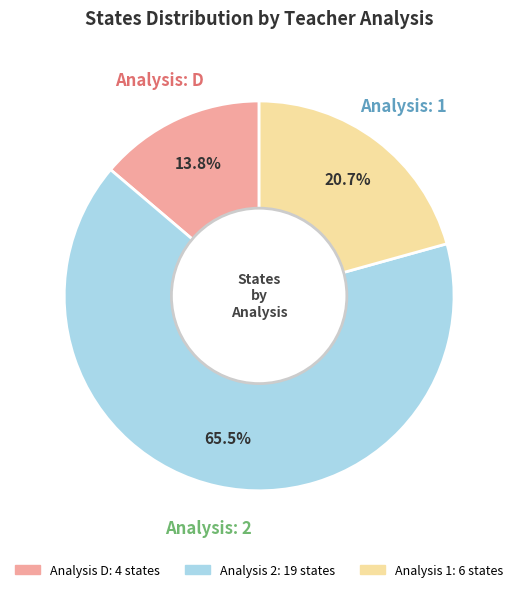

Is there any slice that represents more than half of the pie?

Yes